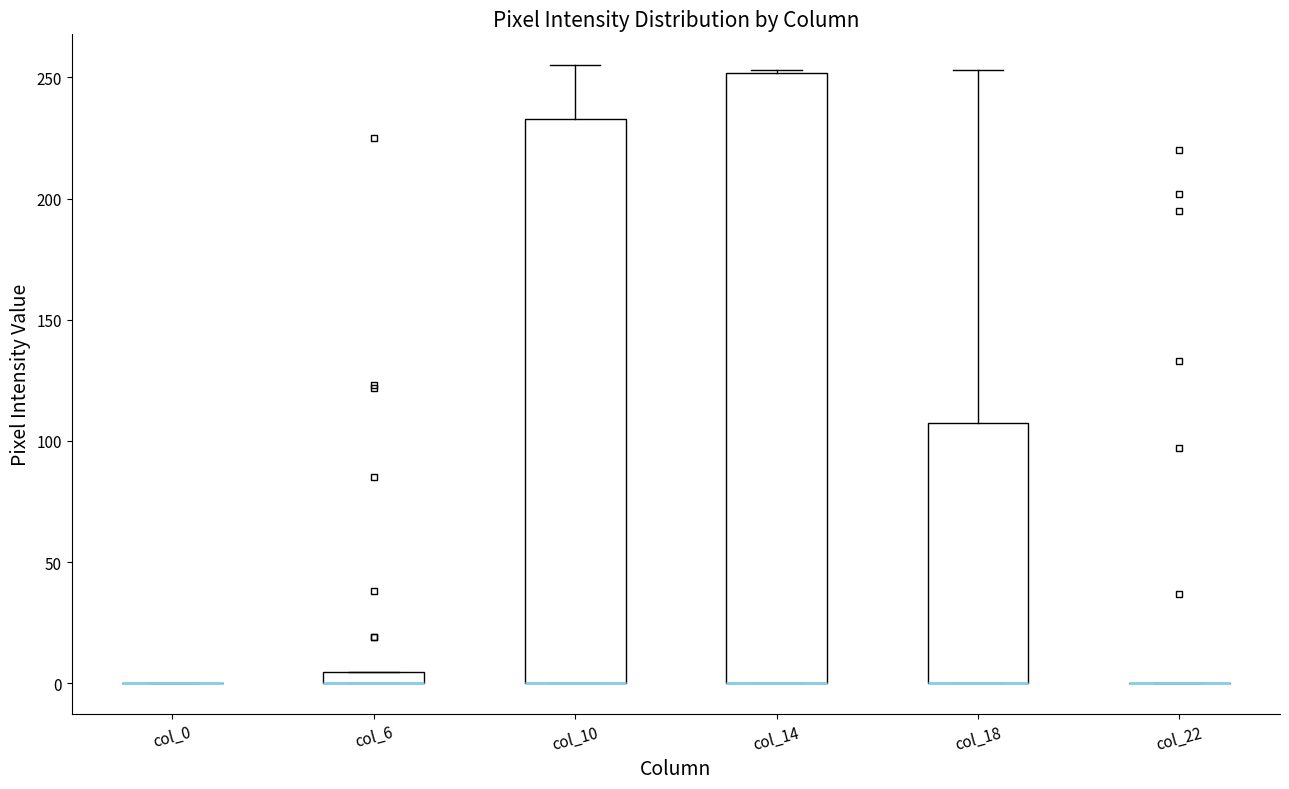

Comparing the boxes themselves (not the whiskers), which one is the tallest?

col_14